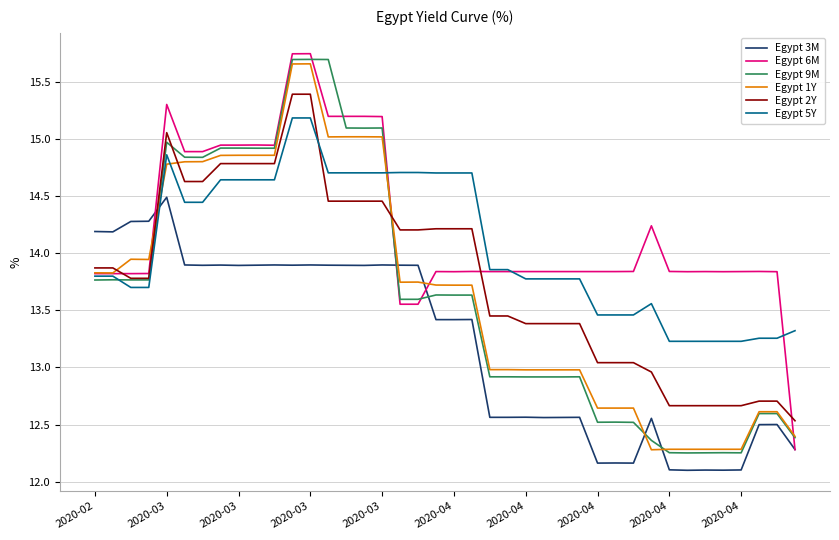

What is the minimum value shown in the chart?

12.1